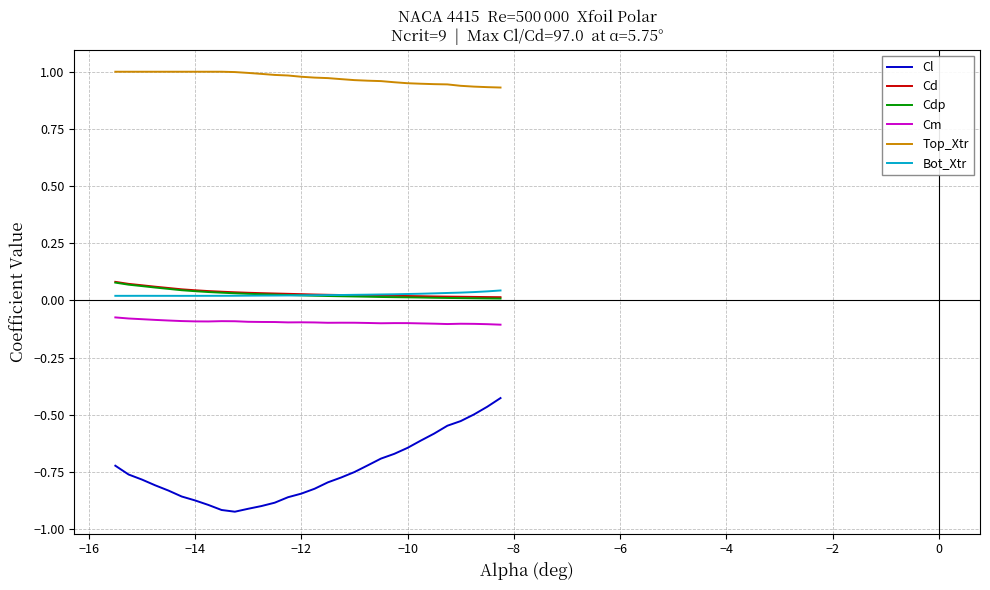

Which series has the widest spread of values?

Cl